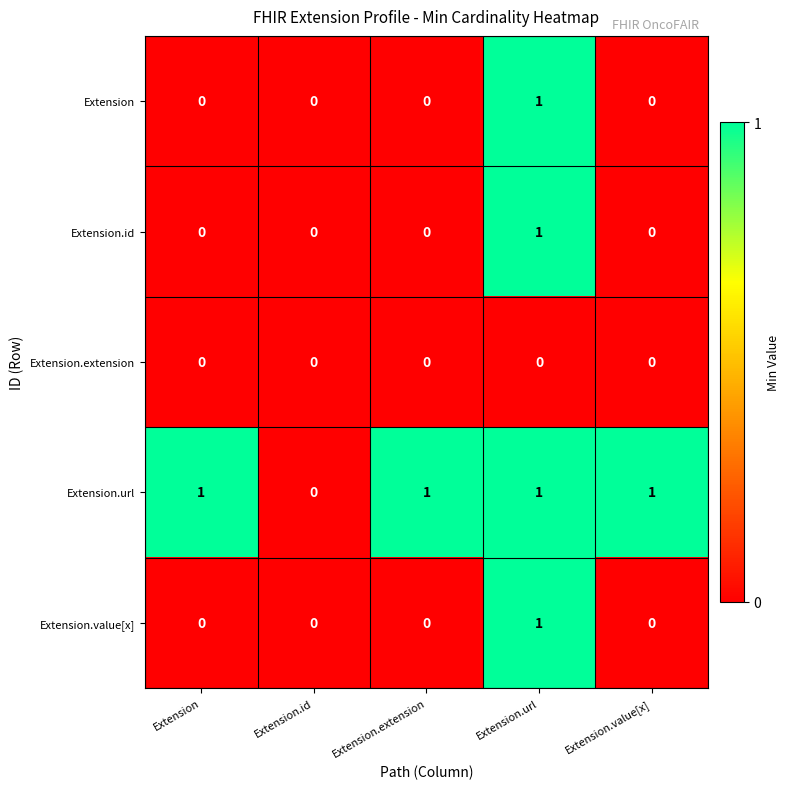

Which series changed the most between Extension and Extension.id?

Extension.url